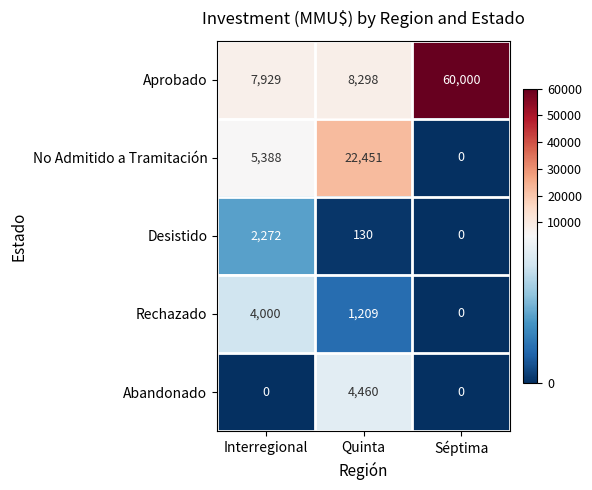

What is the maximum value for Rechazado?

4000